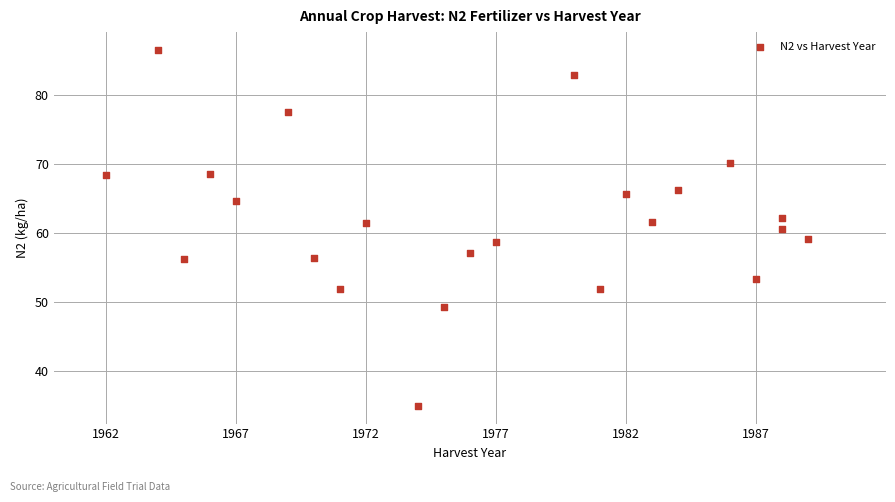

What is the range of Y values (max minus min)?

51.6